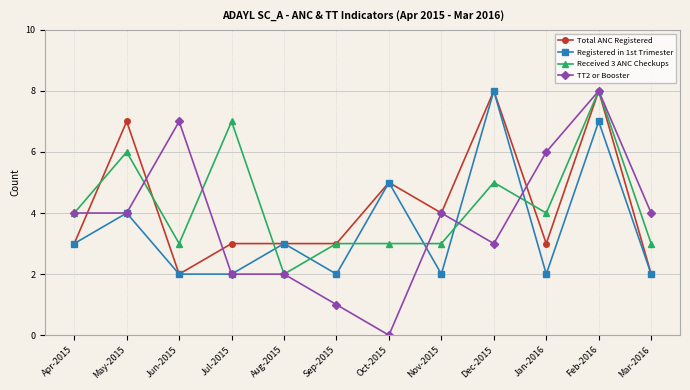

At Jan-2016, list the series in order from smallest to largest.

Registered in 1st Trimester, Total ANC Registered, Received 3 ANC Checkups, TT2 or Booster